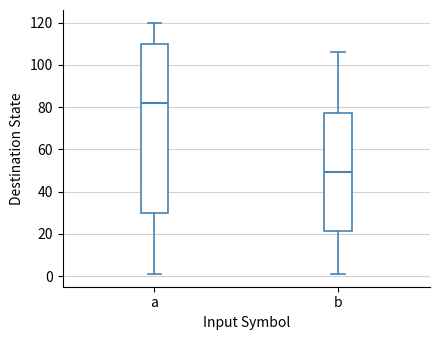

Which box's median line is the highest?

a